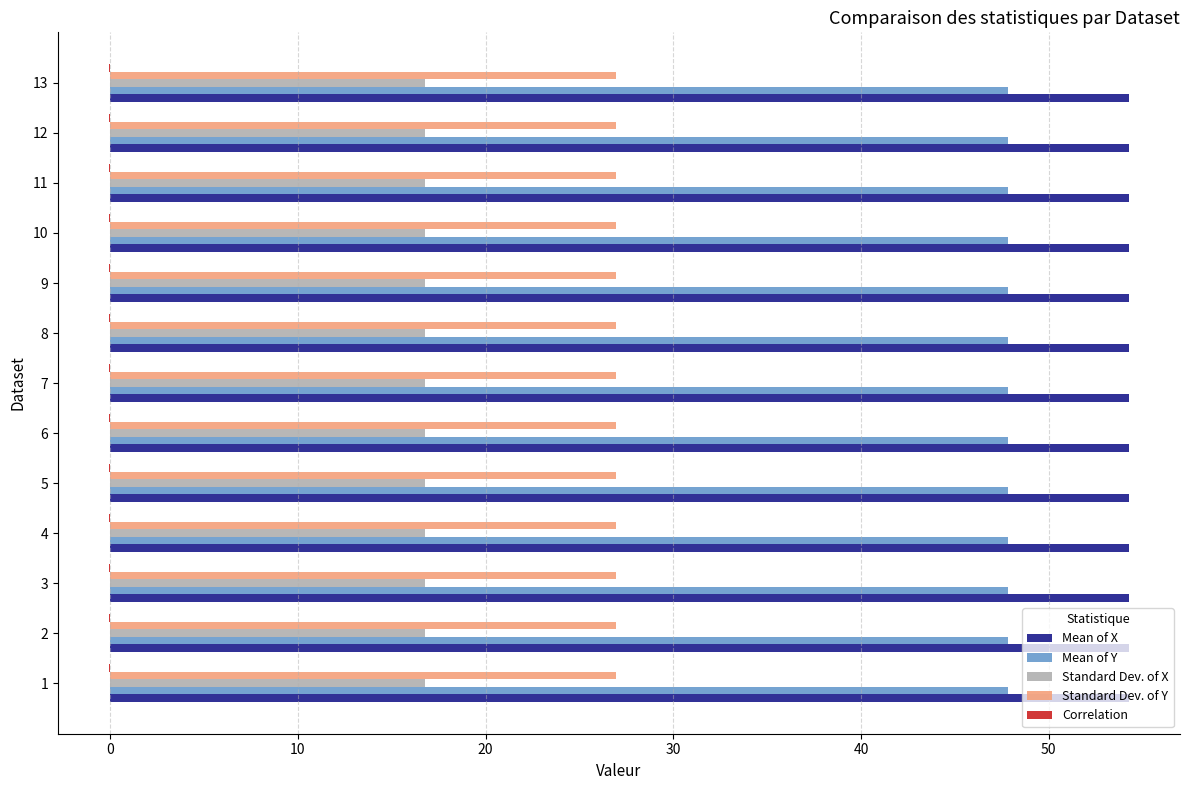

The value of Mean of Y at 11 is 85.8. True or false?

False